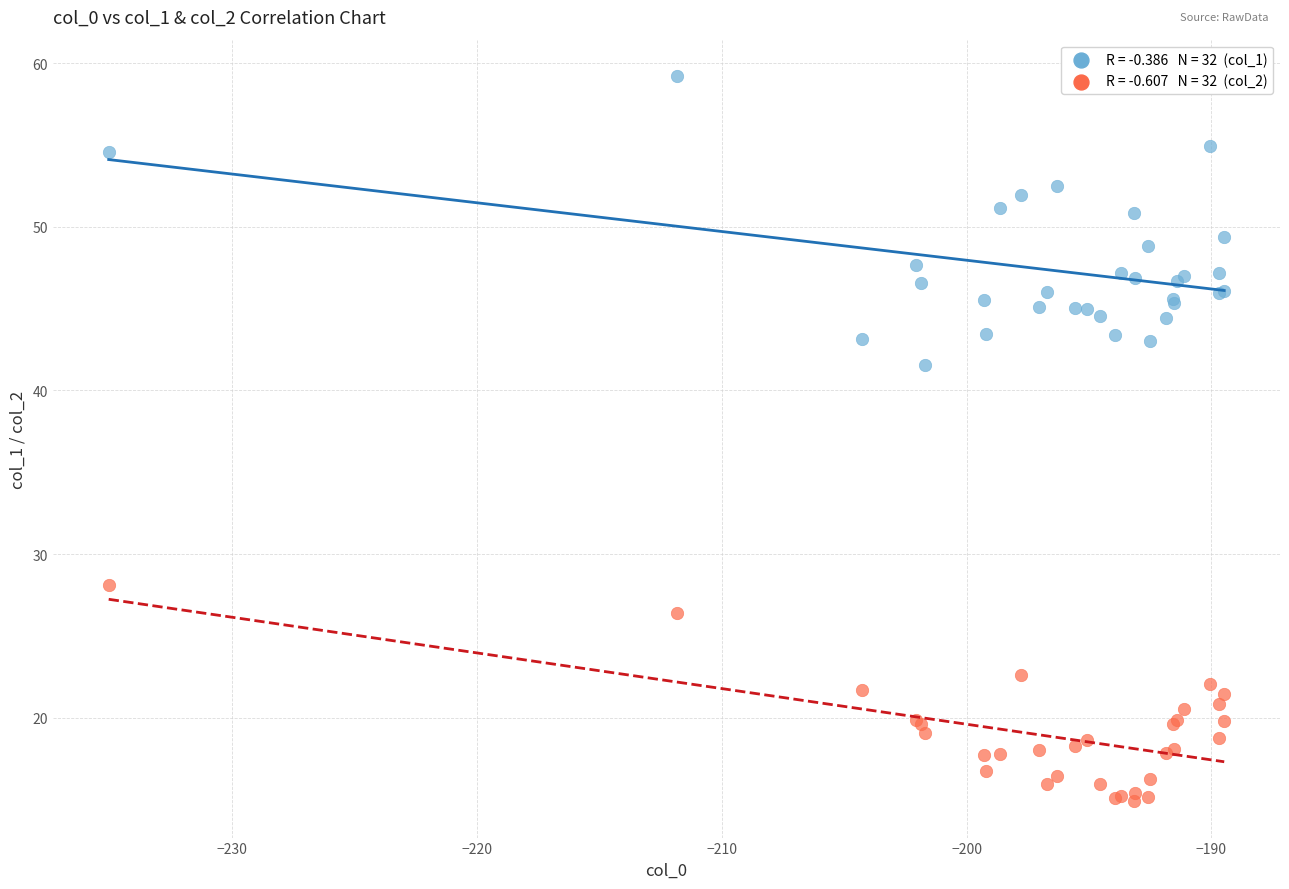

Across all series, what Y value is closest to 37?

41.6